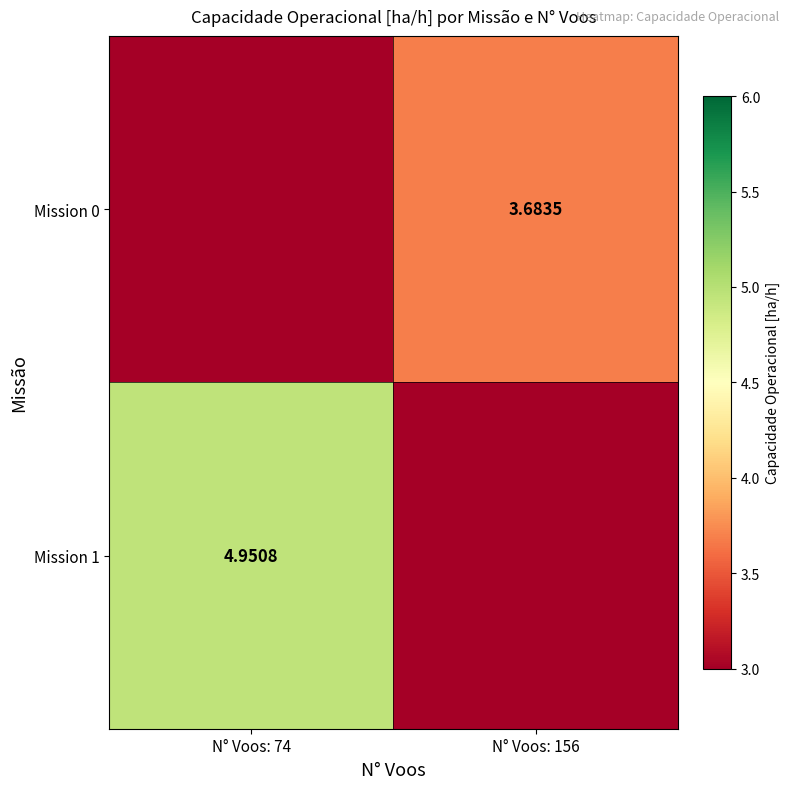

What is the maximum value shown in the chart?

5.0